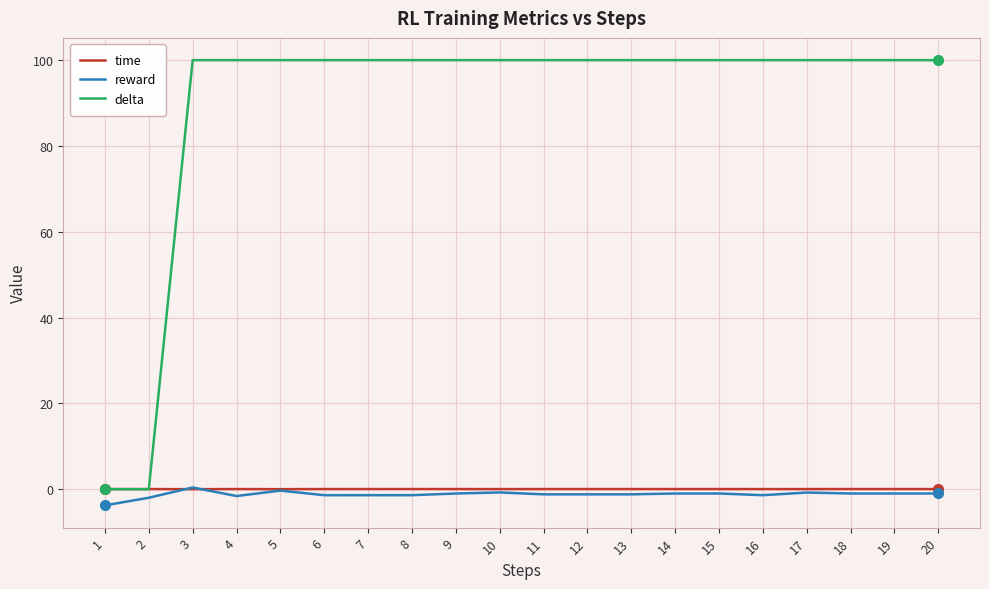

Which series changed the most between 2 and 17?

delta